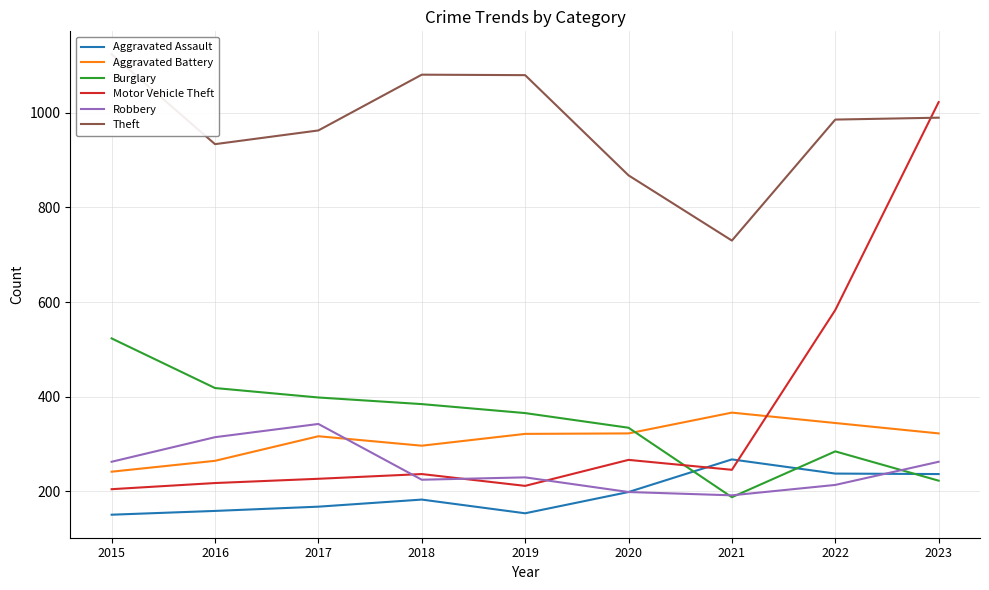

Between 2023 and 2018, which is larger?

2023